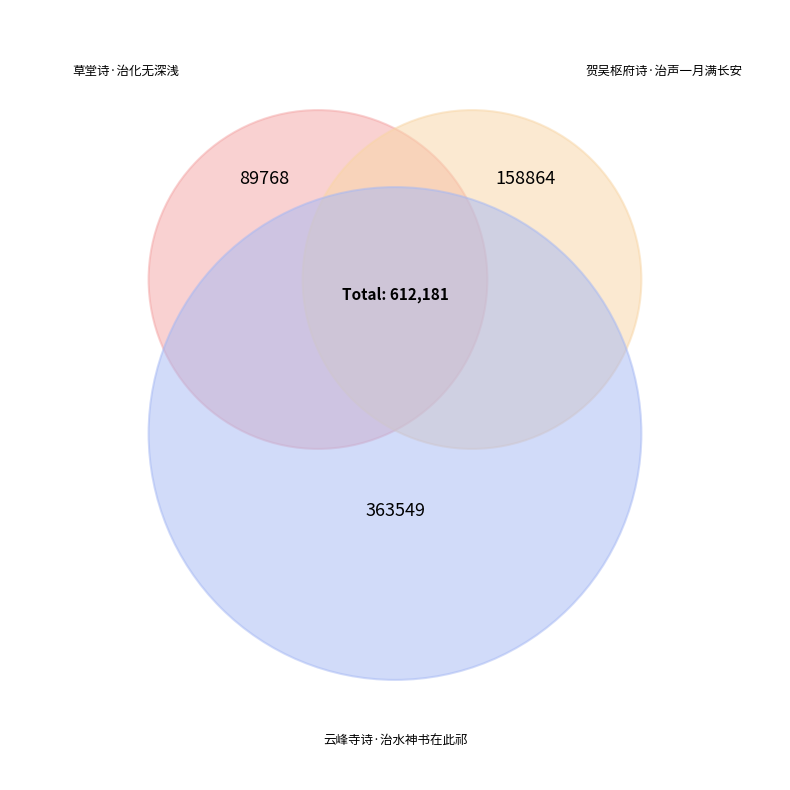

Rank the categories by value from highest to lowest.

云峰寺诗·治水神书在此祁, 贺吴枢府诗·治声一月满长安, 草堂诗·治化无深浅